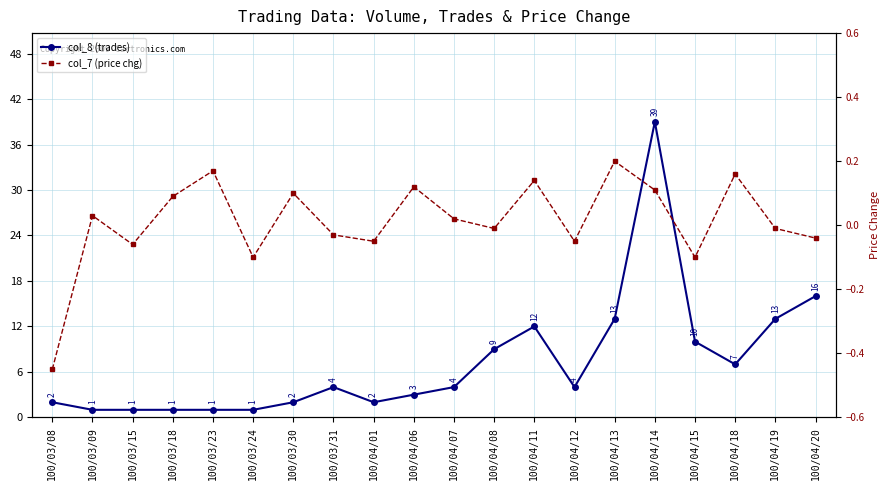

List the series in order of their peak value, highest first.

col_8 (trades), col_7 (price chg)